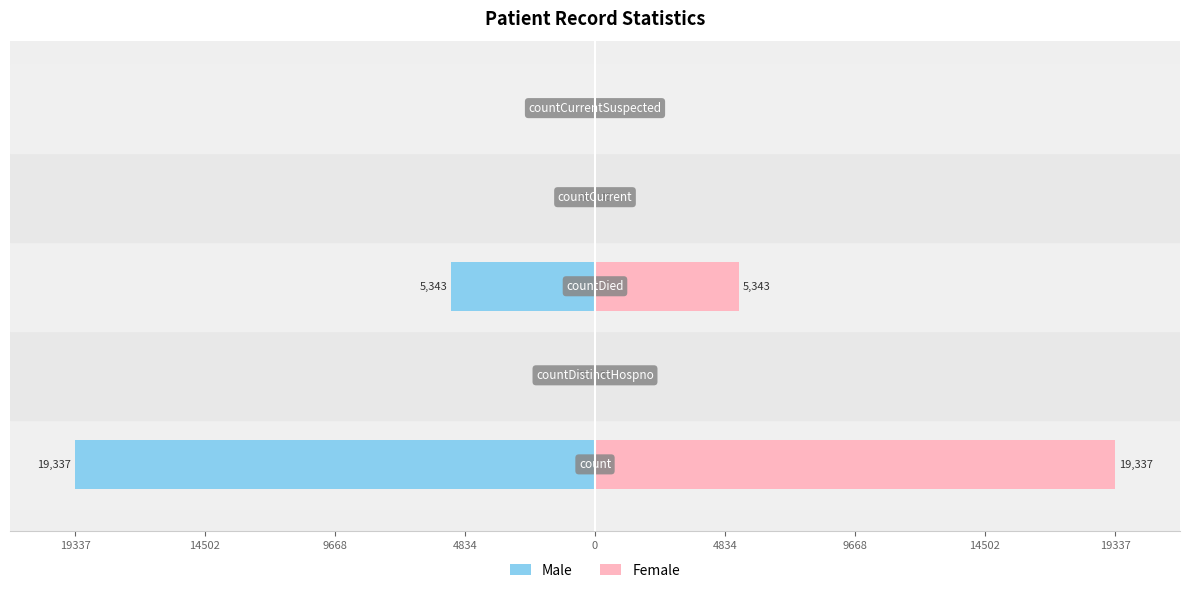

Is the value of Female at 9668 greater than the value of Male at 4834?

Yes